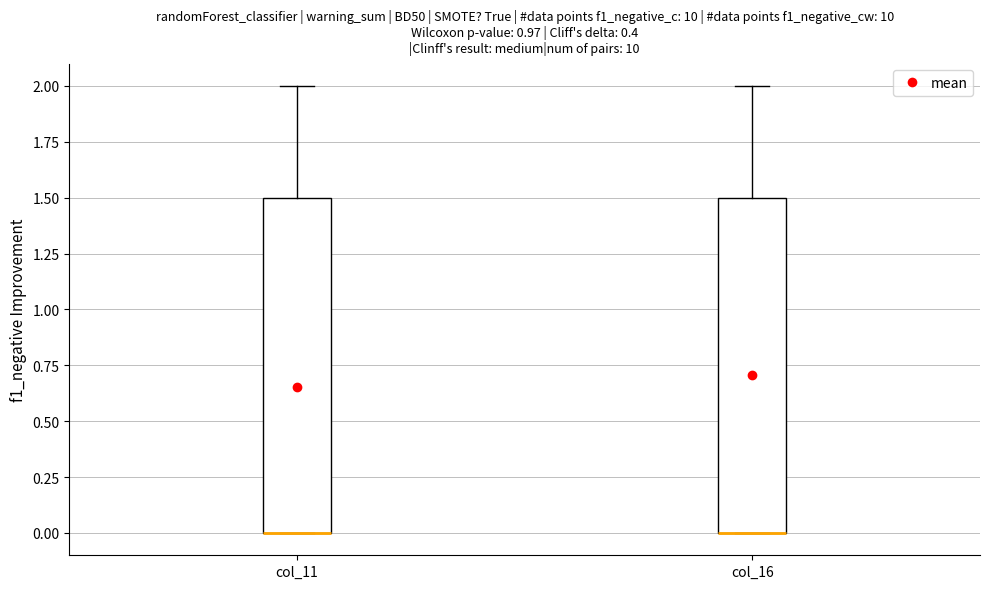

Where is the upper edge of the box for col_11 on the y-axis? The values are not printed on the chart, so give them approximately, as read against the axis.

1.5